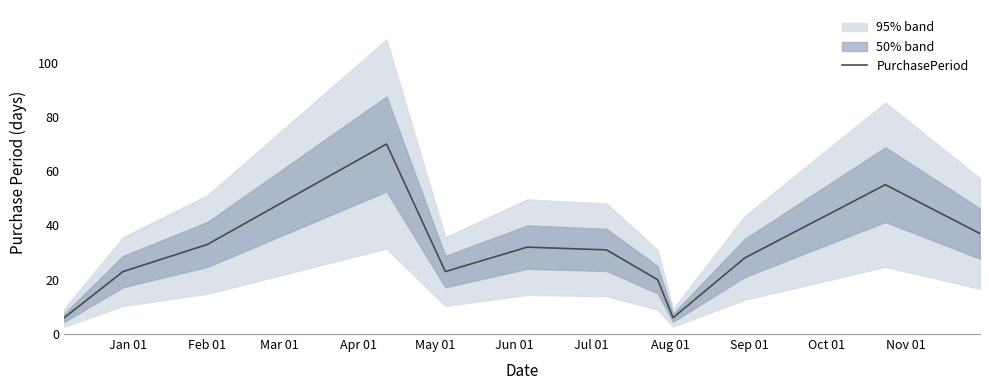

What is the lowest value of the PurchasePeriod series?

6